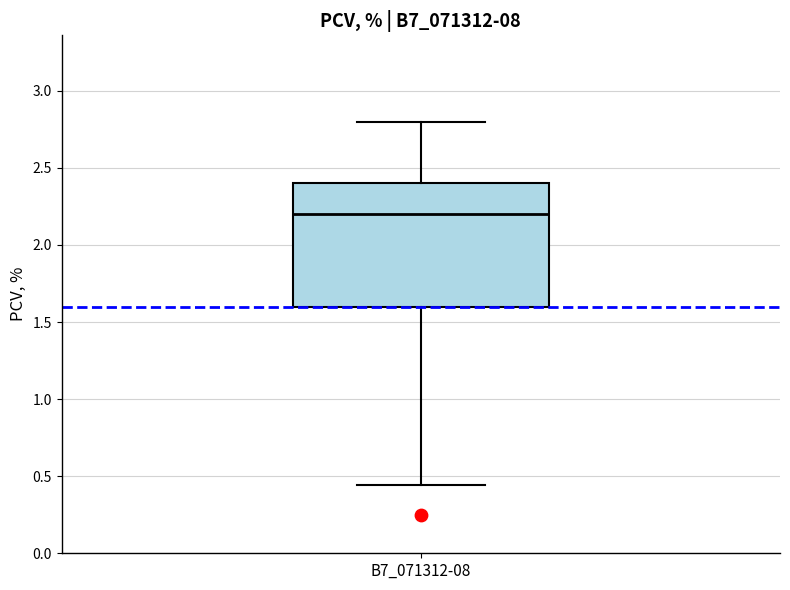

Transcribe this box plot: give where the median line is, the range the box spans, and where the two whiskers end, as read against the y-axis. The values are not printed on the chart, so give them approximately, as read against the axis.

median 2.20, box 1.60 to 2.40, whiskers 0.45 to 2.80